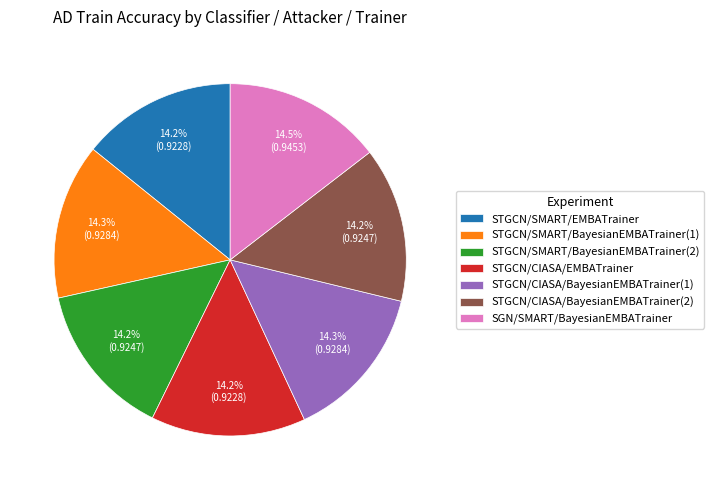

Is there a majority slice in this chart?

No